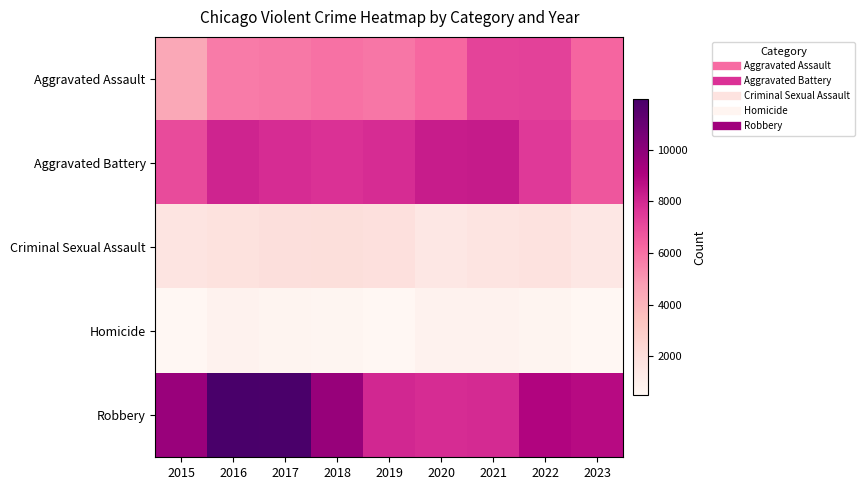

At which category does the chart reach its minimum across all series?

2015